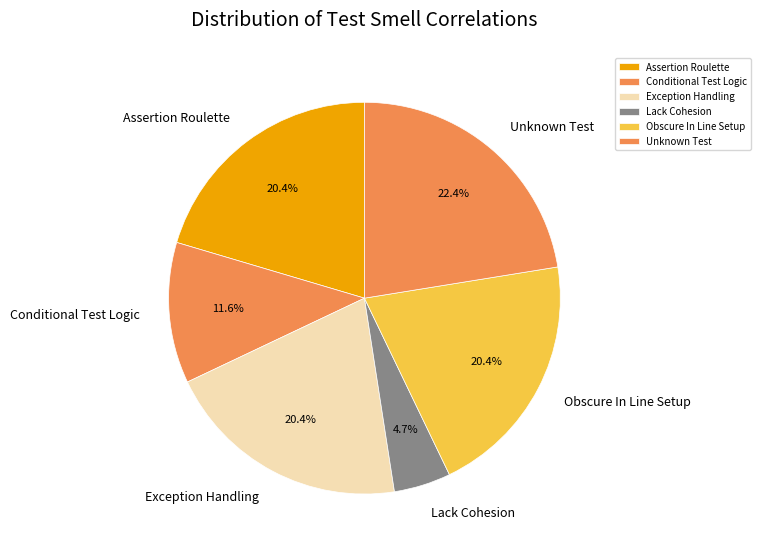

Is the sum of Assertion Roulette and Unknown Test greater than half?

No